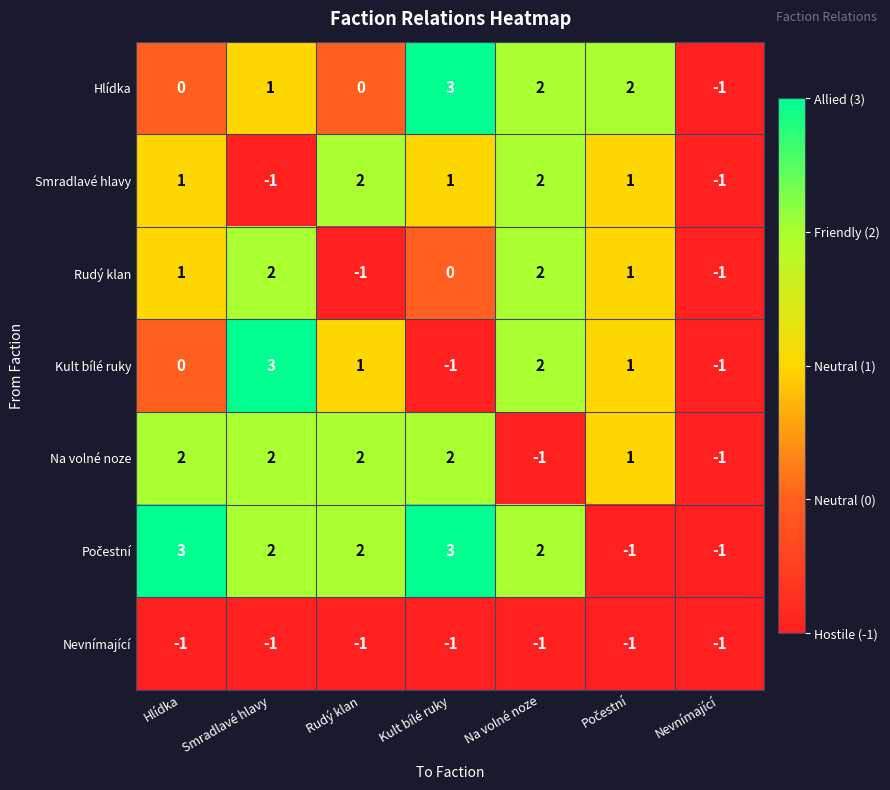

What is the spread (max minus min) of values at Na volné noze?

3